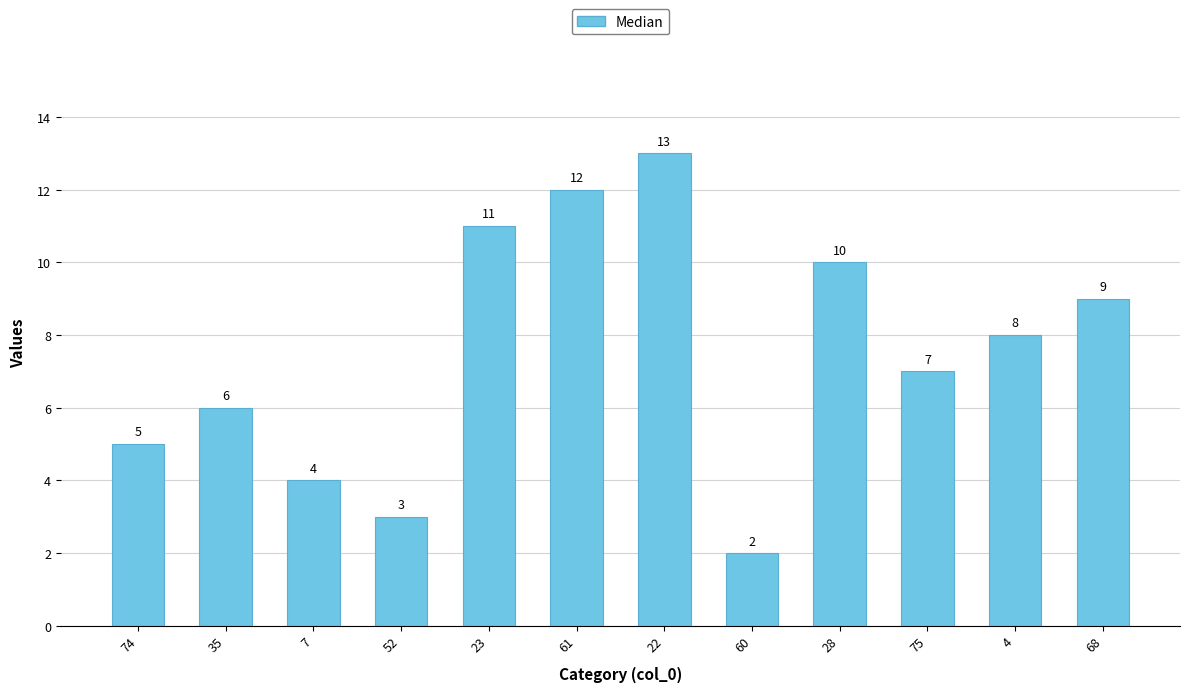

The chart shows a value of 6.8 at 7. True or false?

False